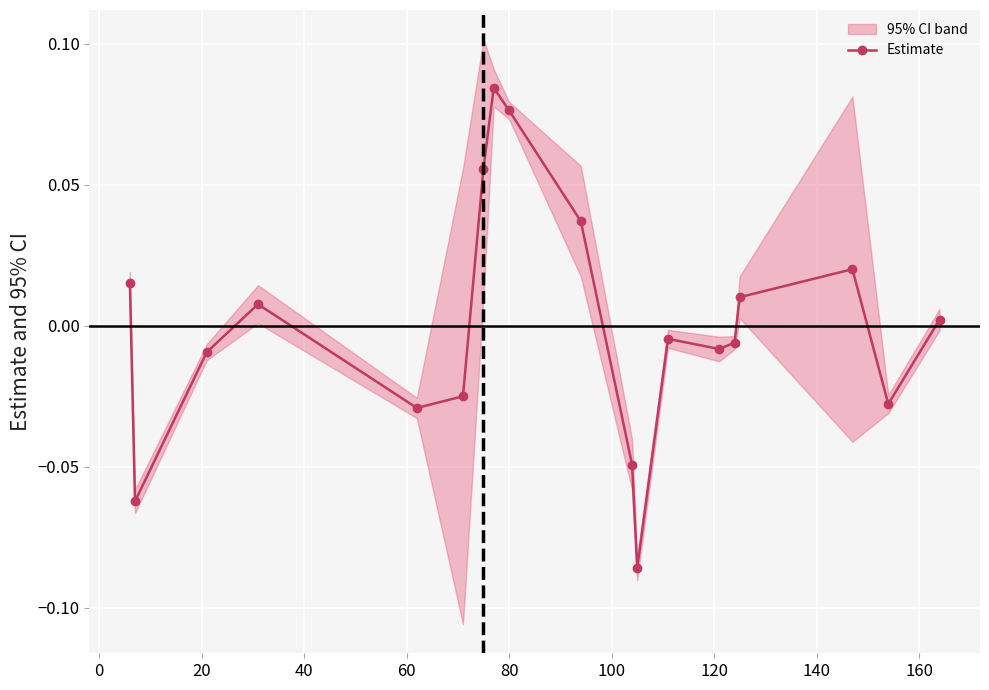

True or false: Estimate has more than 1 interior local peaks.

True